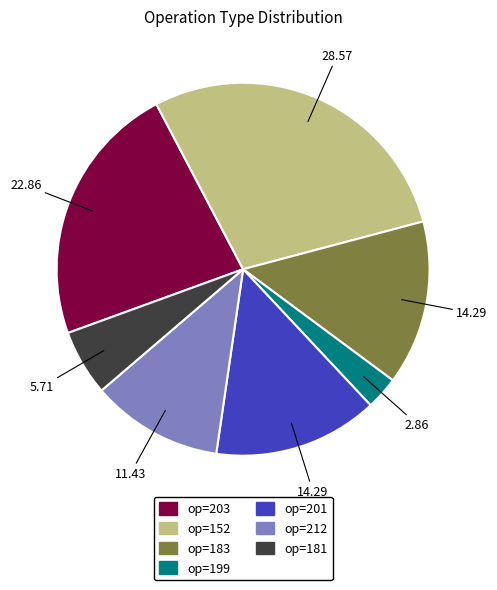

Does any single category account for the majority?

No